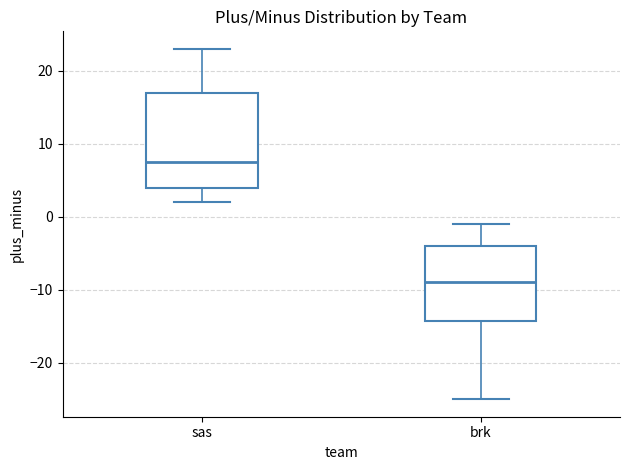

Where does the lower whisker of the box for brk end on the y-axis? The values are not printed on the chart, so give them approximately, as read against the axis.

-25